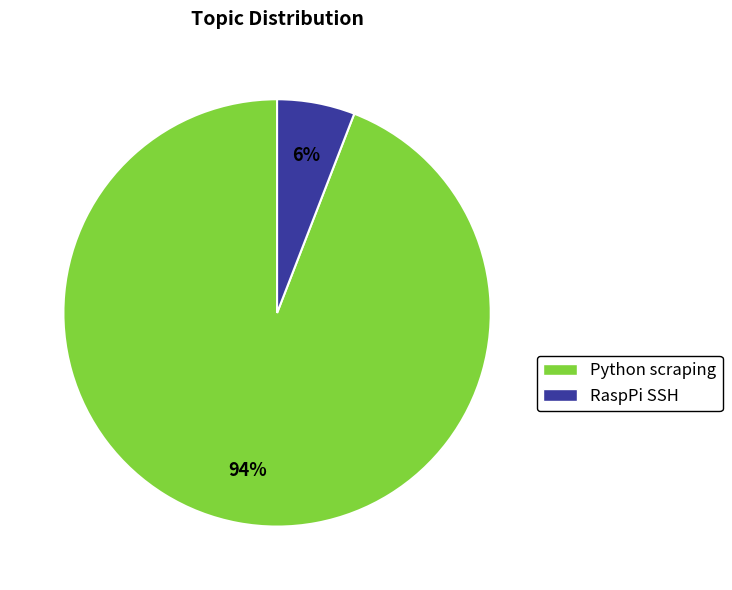

Between Python scraping and RaspPi SSH, which is larger?

Python scraping